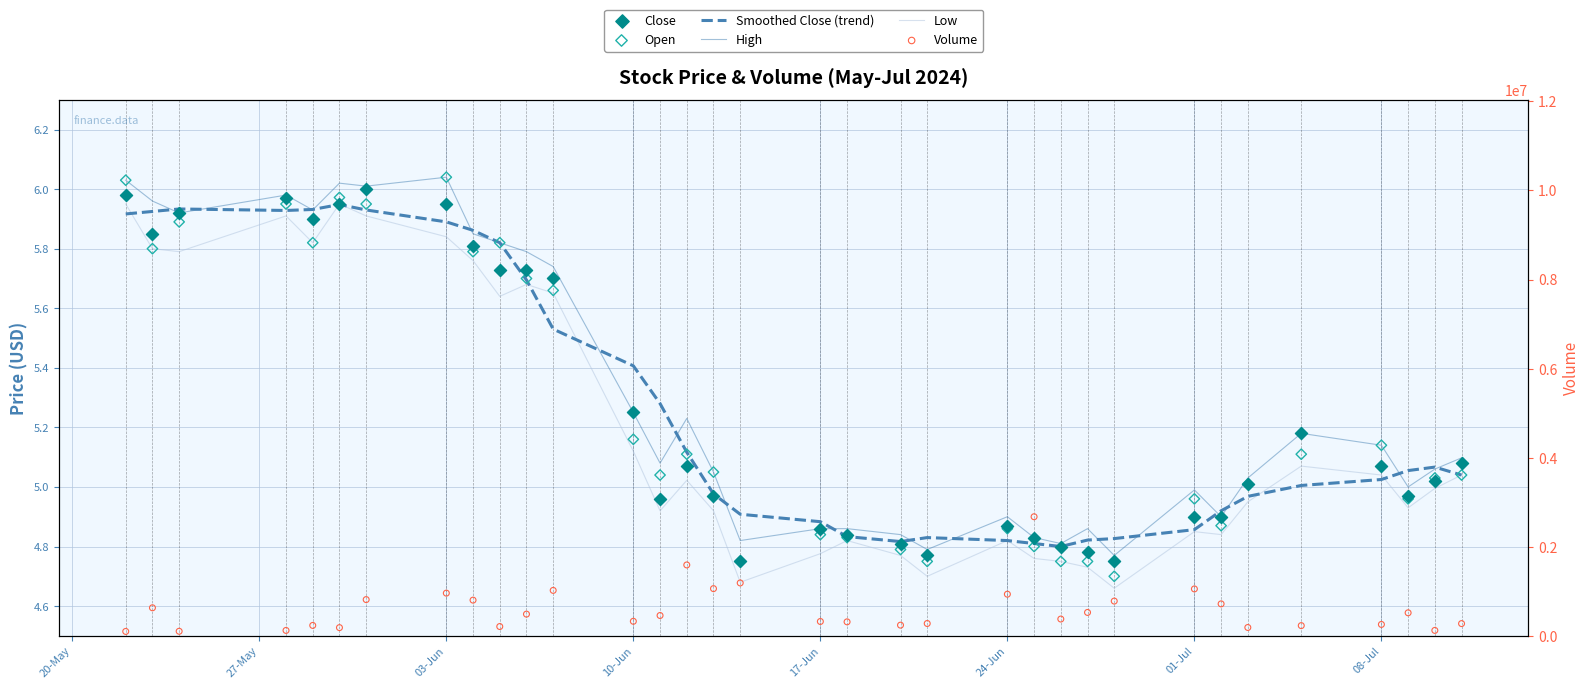

At how many categories does at least one series exceed 2422433?

1